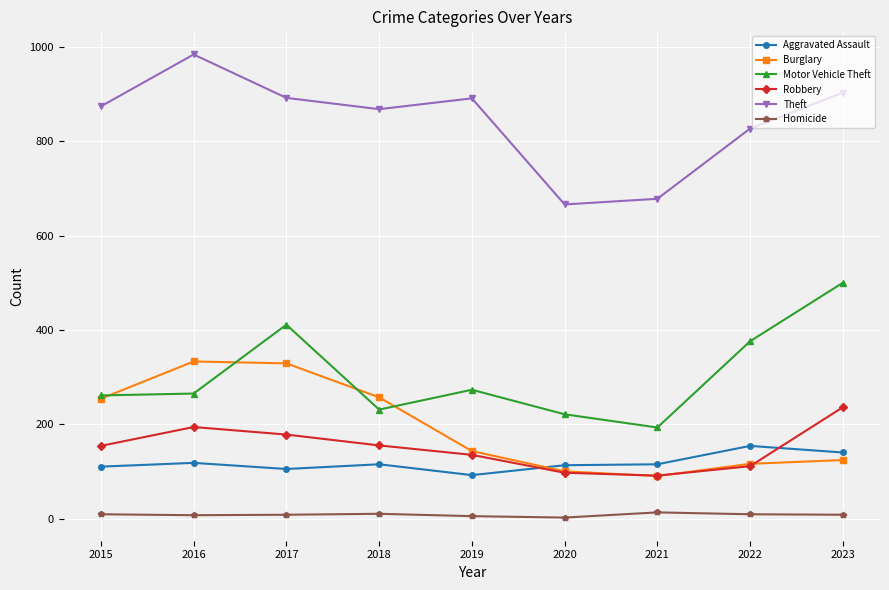

Which label corresponds to the largest value in the chart?

2016